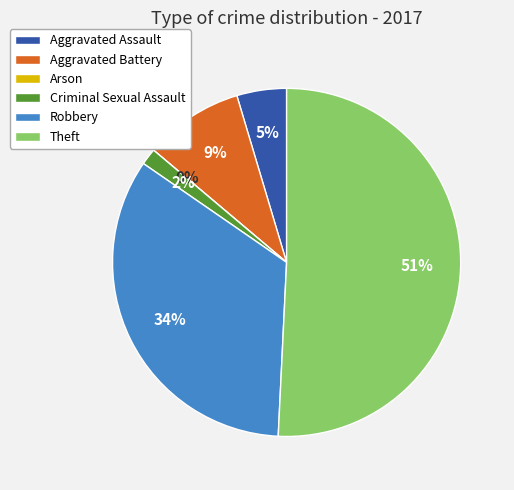

Combined, do Aggravated Battery and Criminal Sexual Assault account for over 50%?

No